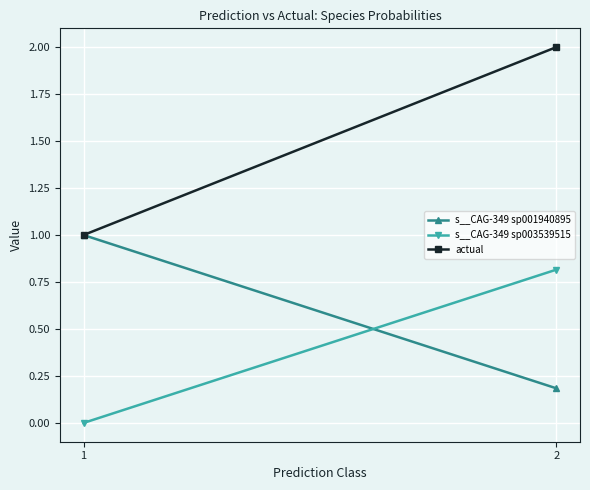

What is the value of the actual point at the 2nd from the left?

2.0